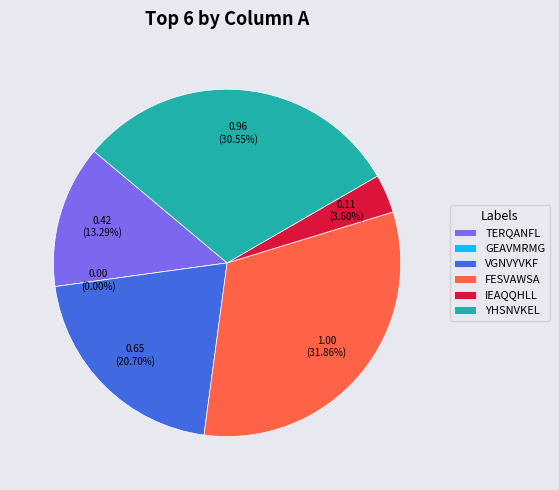

What is the smallest slice in the pie chart?

GEAVMRMG